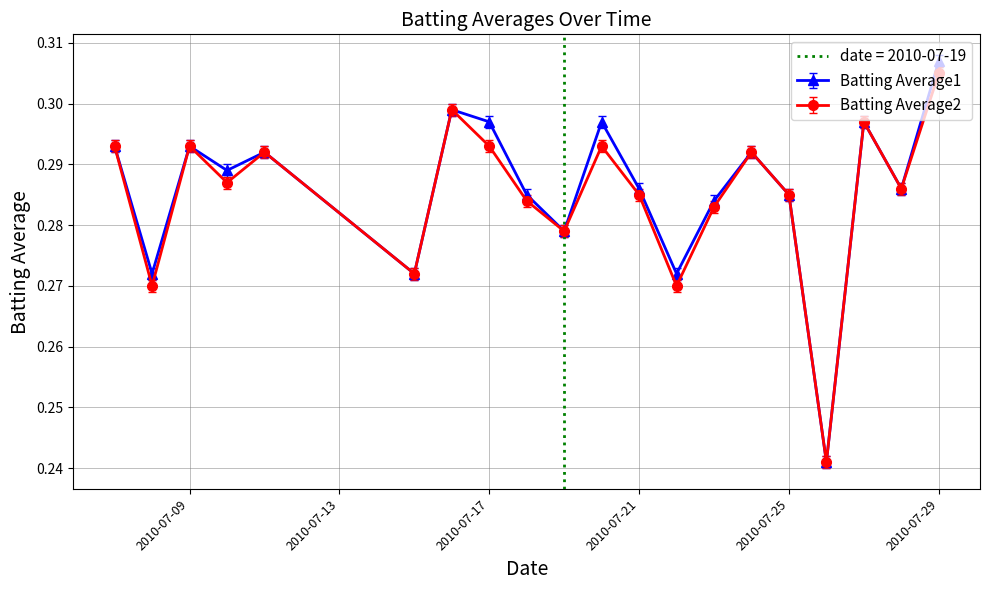

What are all the series names shown in the legend?

Batting Average1, Batting Average2